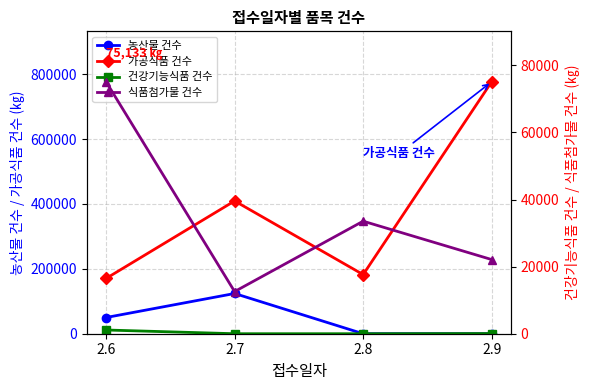

The 식품첨가물 건수 series shows 22110 at 2.9. True or false?

True